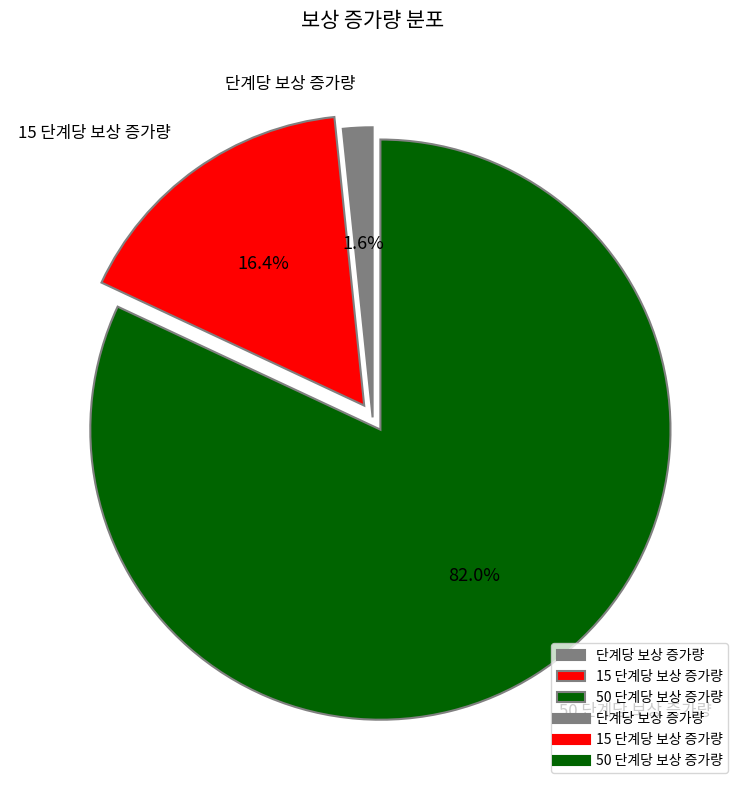

What is the total percentage of 단계당 보상 증가량 and 15 단계당 보상 증가량?

18.0%